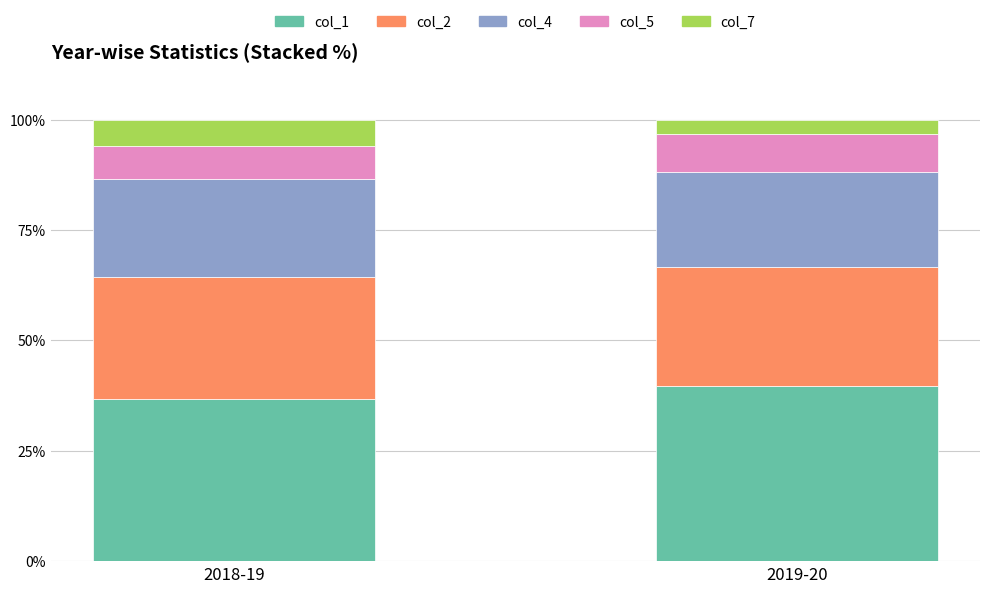

What is the sum of all col_1 values?

76.4